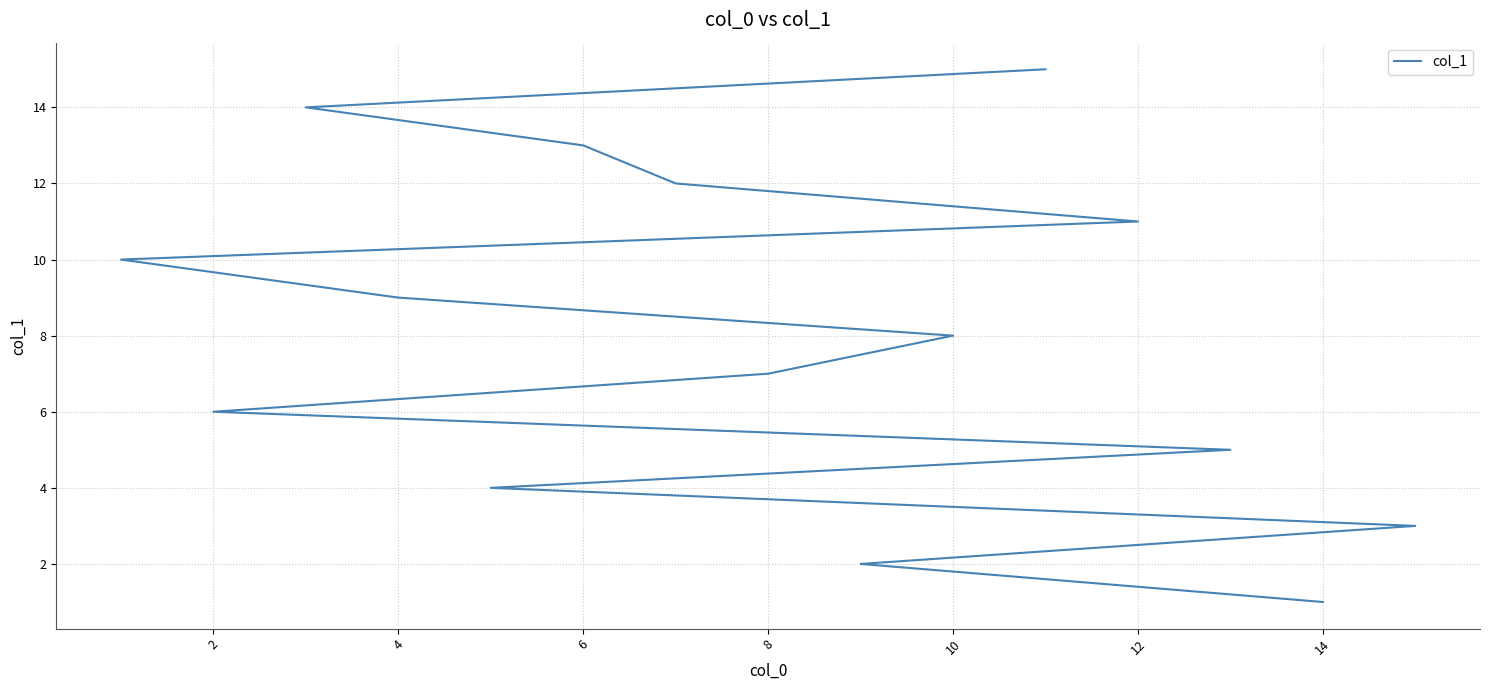

True or false: the data shows 1 at 14.

True